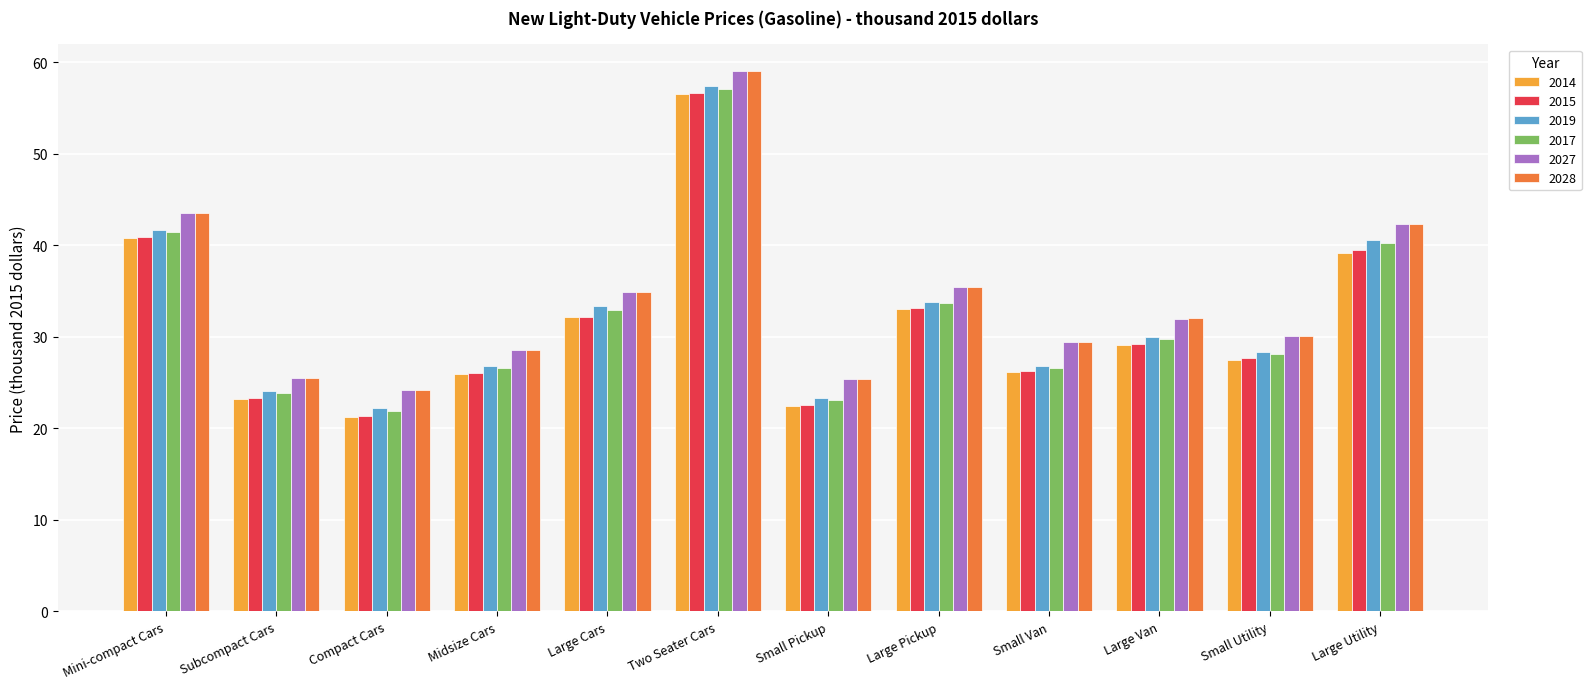

At how many categories does at least one series exceed 52?

1